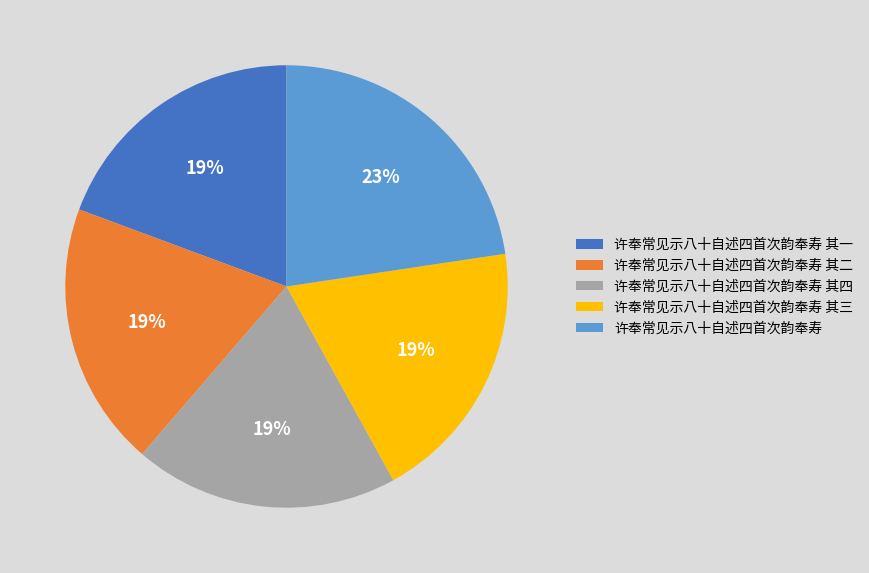

Count the number of slices in the pie.

5